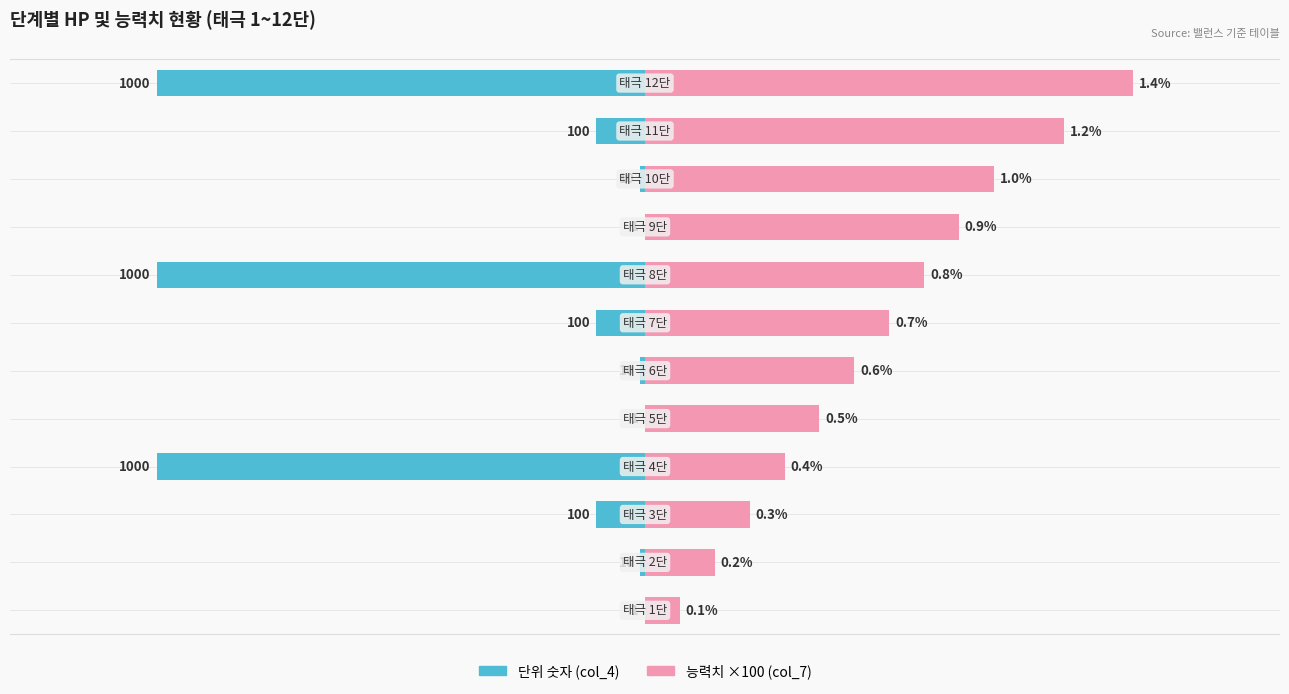

What are all the series names shown in the legend?

단위 숫자 (col_4), 능력치 x100 (col_7)